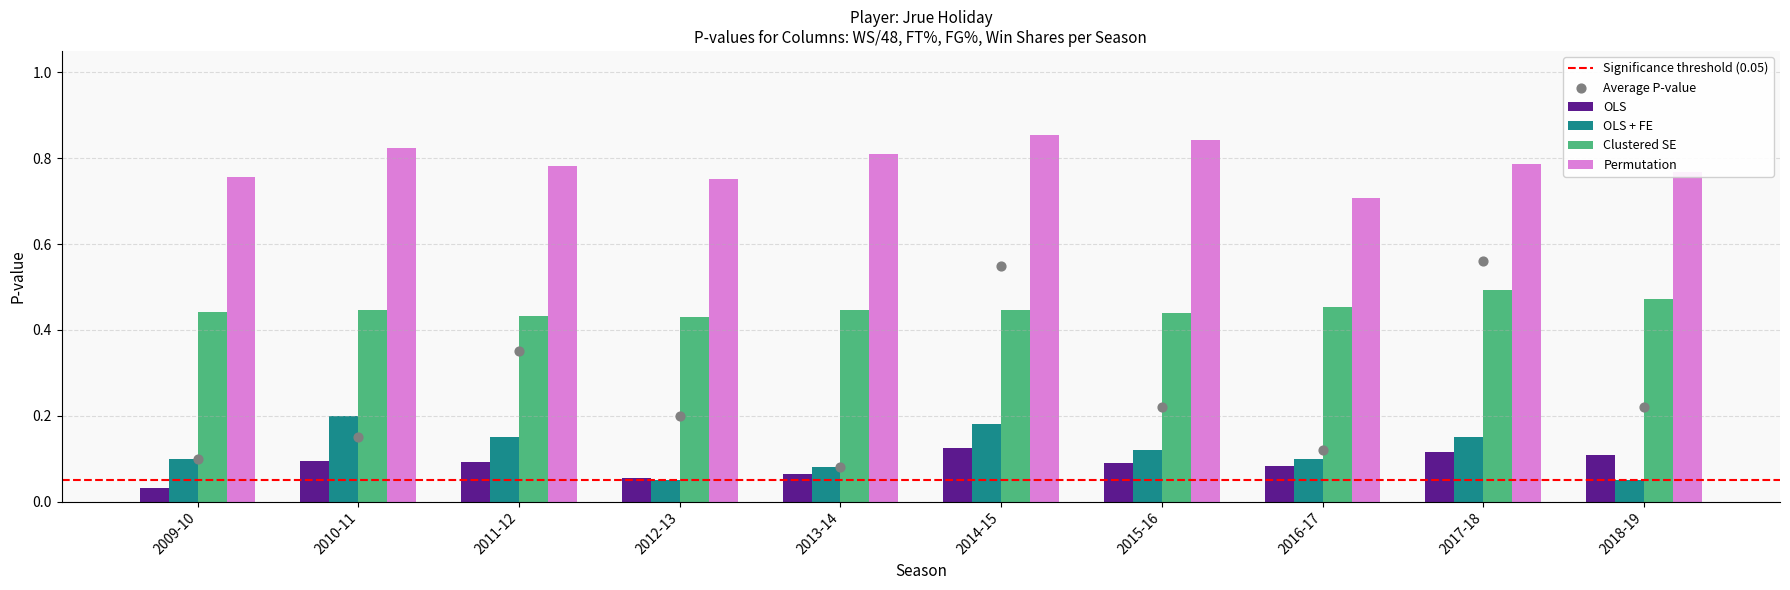

What is the total value across all series at 2014-15?

1.6